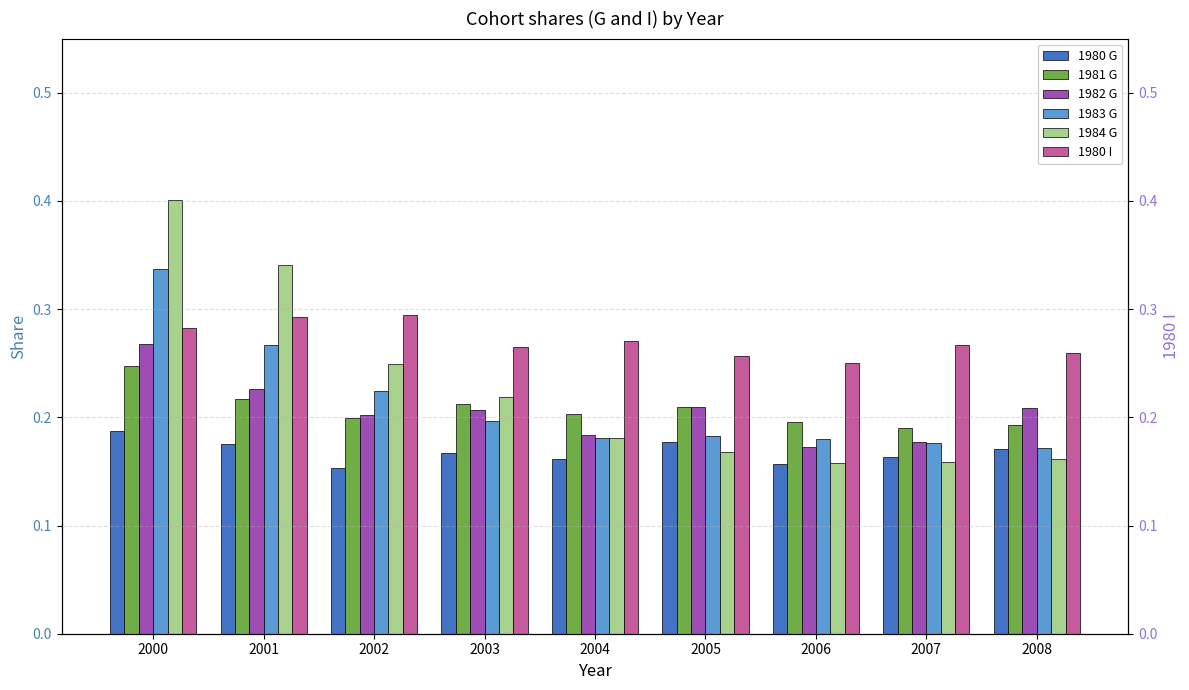

Which series has the widest spread of values?

1984 G